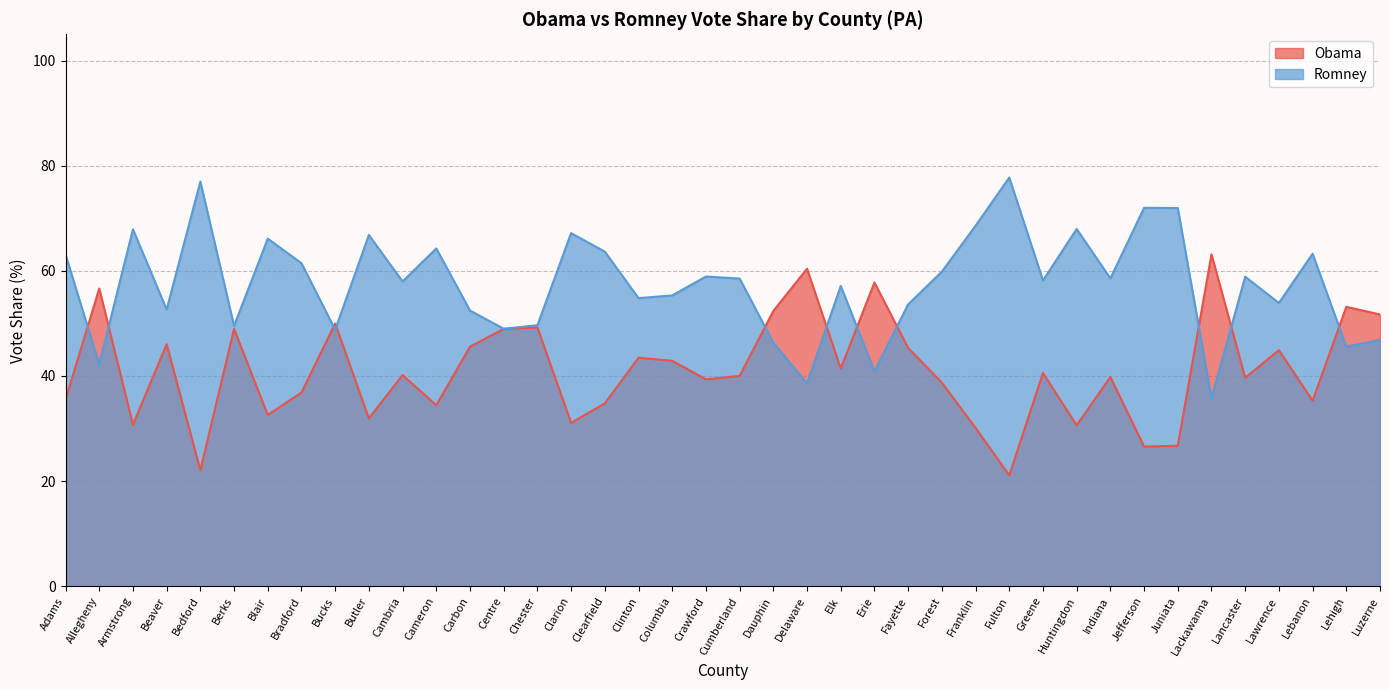

What is the label of the 19th point from the right?

Dauphin